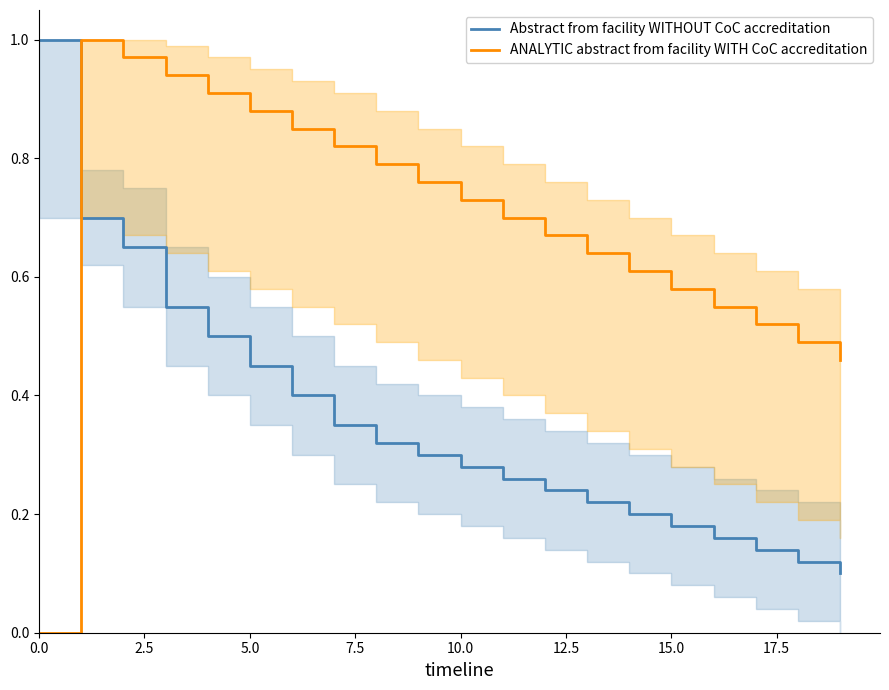

True or false: Abstract from facility WITHOUT CoC accreditation and ANALYTIC abstract from facility WITH CoC accreditation cross at least once.

True